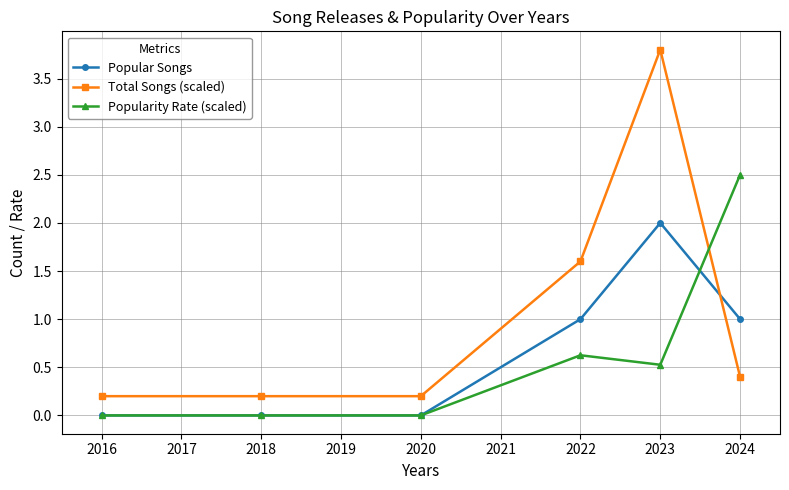

How many data points does each series have?

6